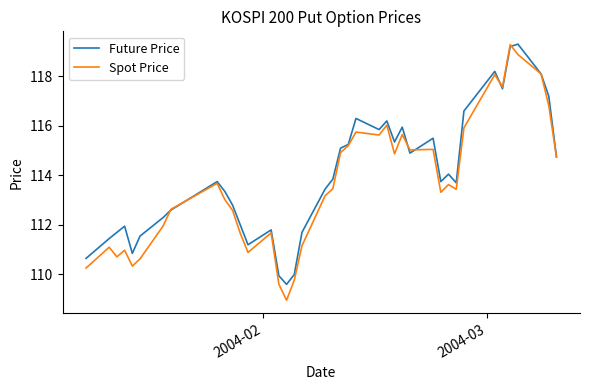

What is the highest value of the Spot Price series?

119.3